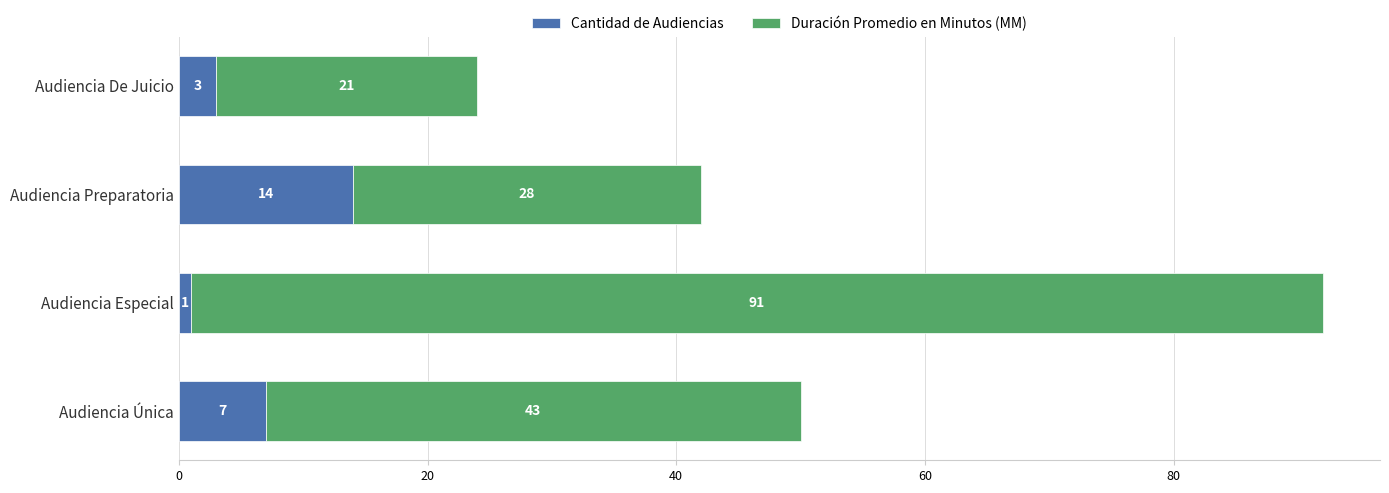

Read the Cantidad de Audiencias value at Audiencia De Juicio, to the nearest 5.

5